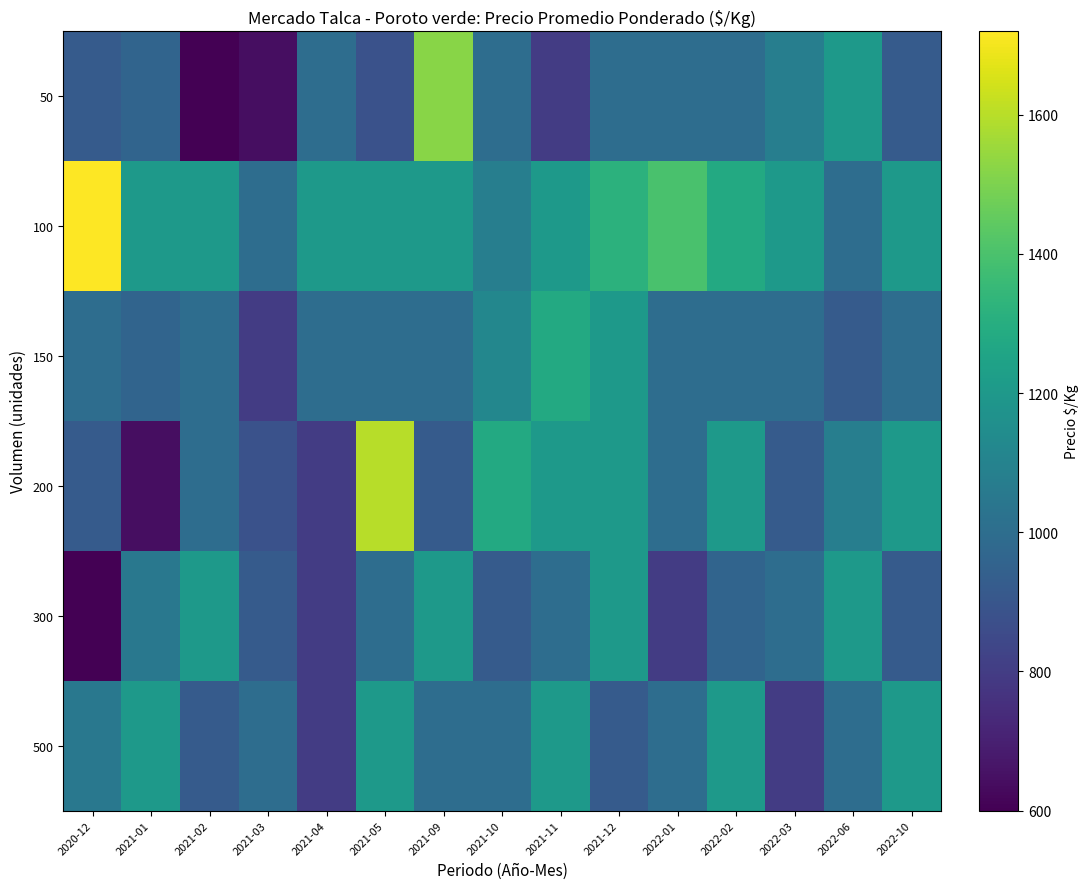

Where is 200 nearest to the value 1120?

2022-06